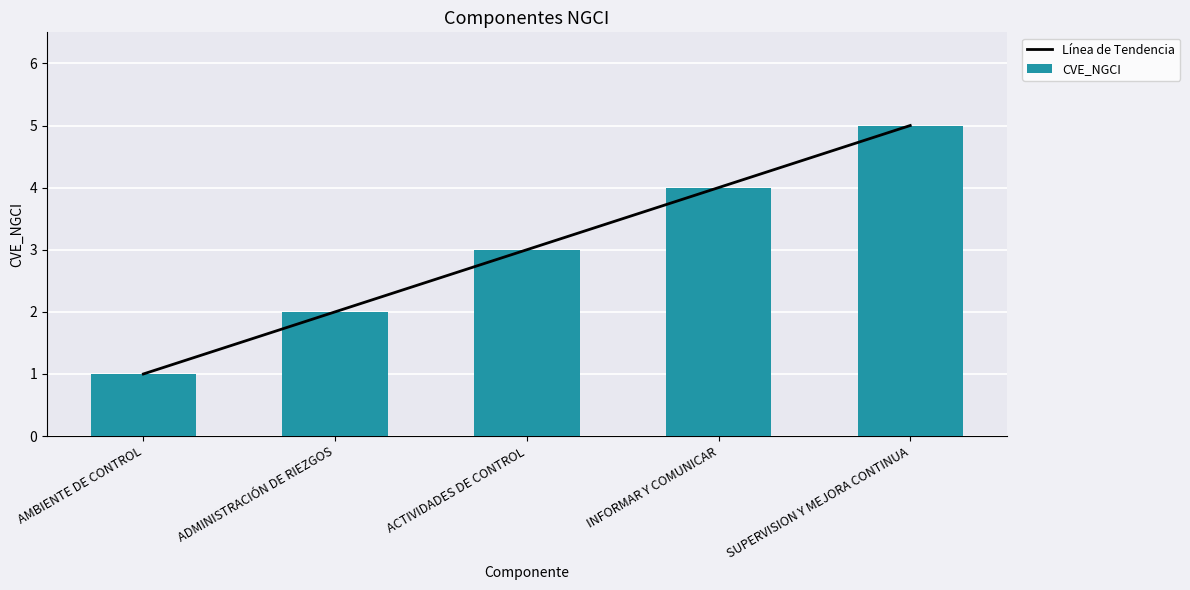

What is the approximate value of Línea de Tendencia at ADMINISTRACIÓN DE RIEZGOS?

2